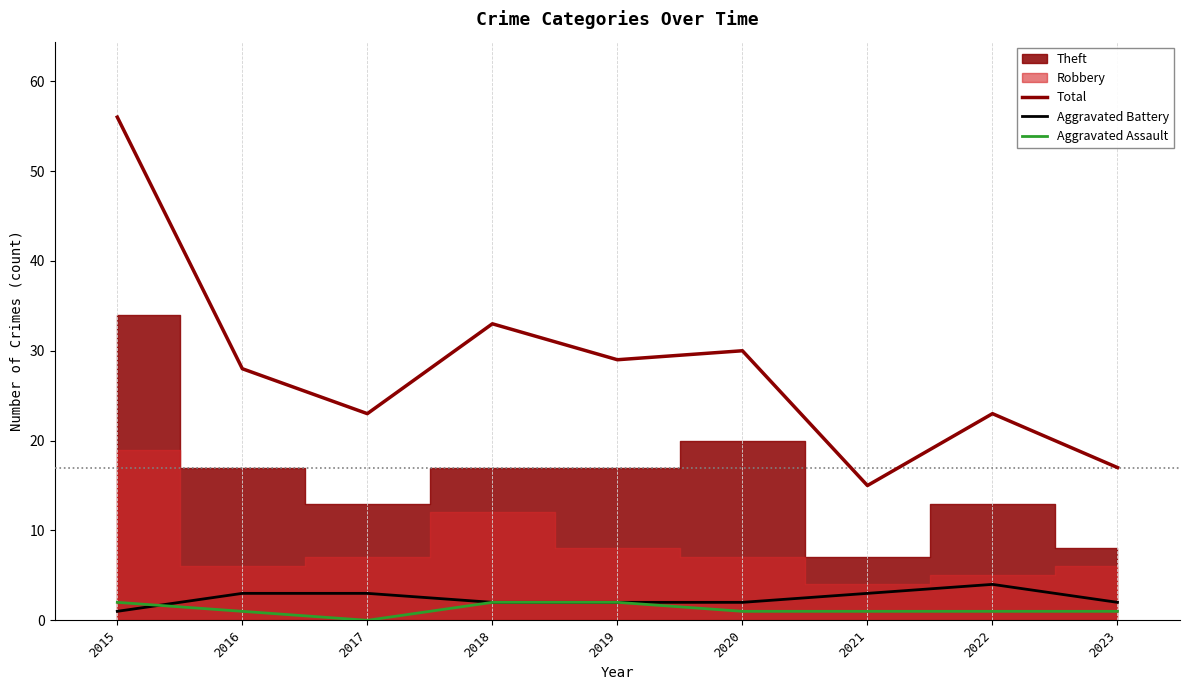

The Aggravated Battery series shows 7 at 2022. True or false?

False